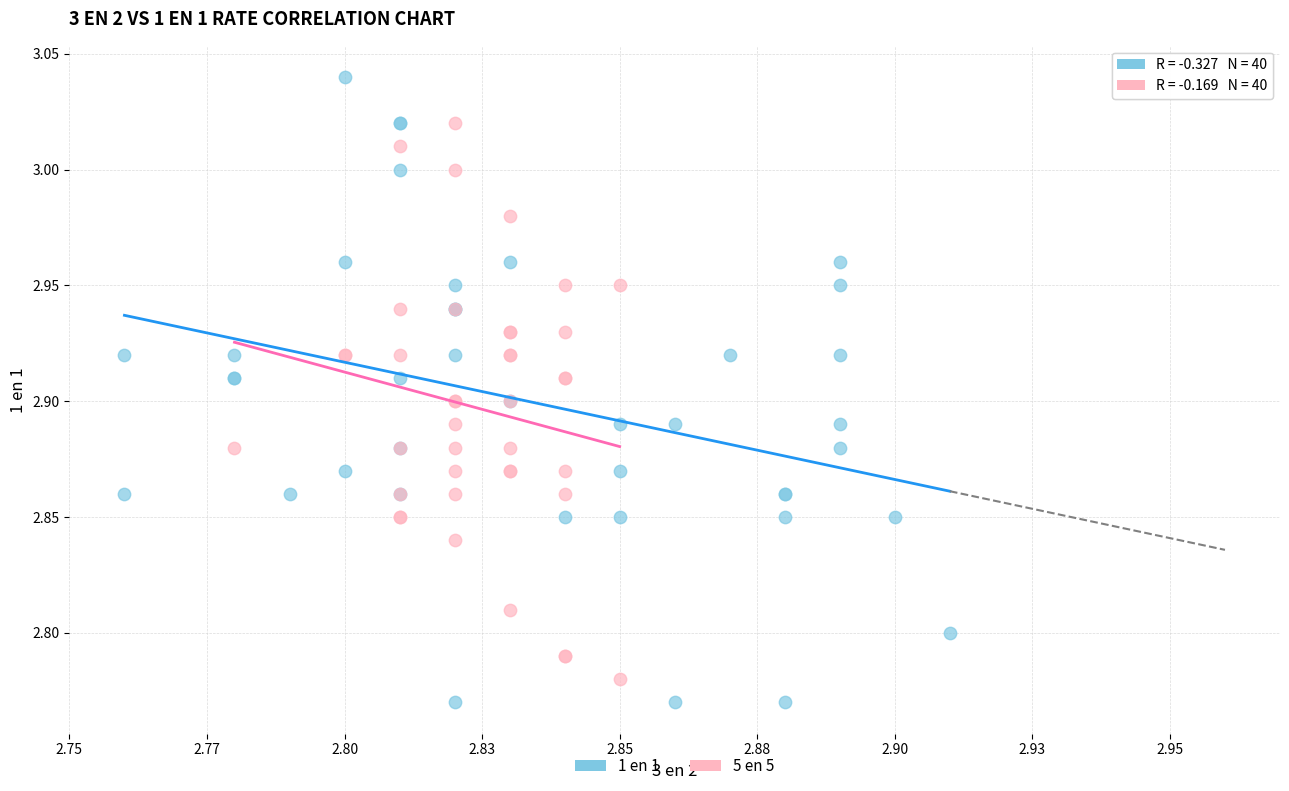

Which series reaches the maximum Y coordinate?

1 en 1